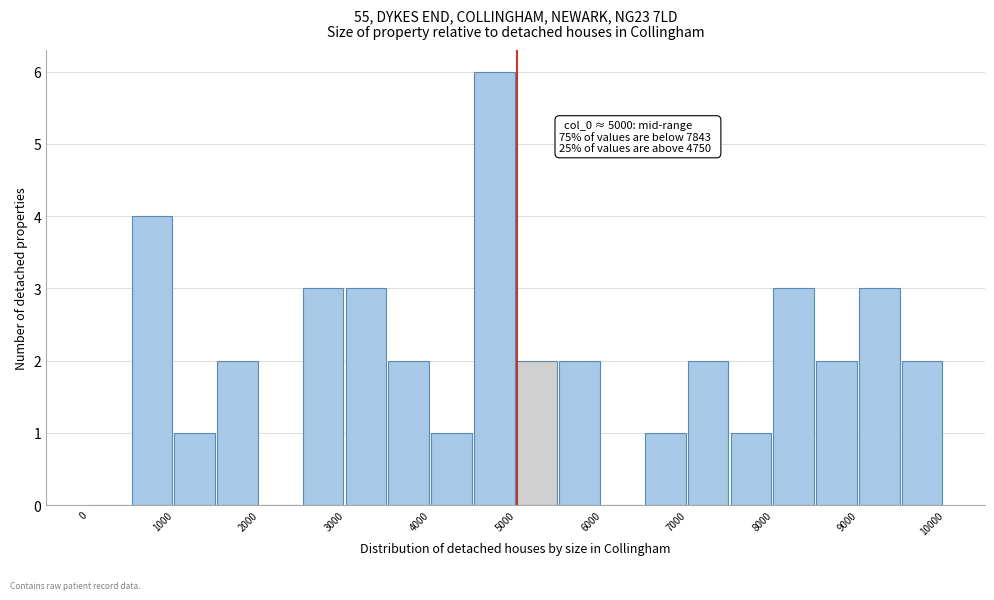

Which range on the x-axis has the tallest bar?

4500 to 5000